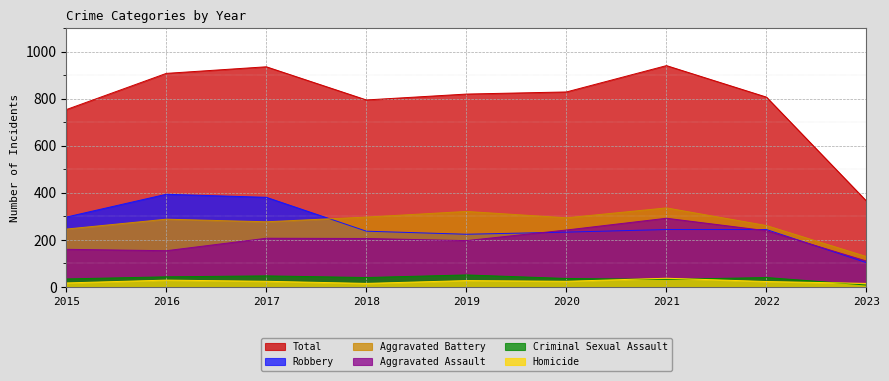

True or false: Robbery and Total cross at least once.

False